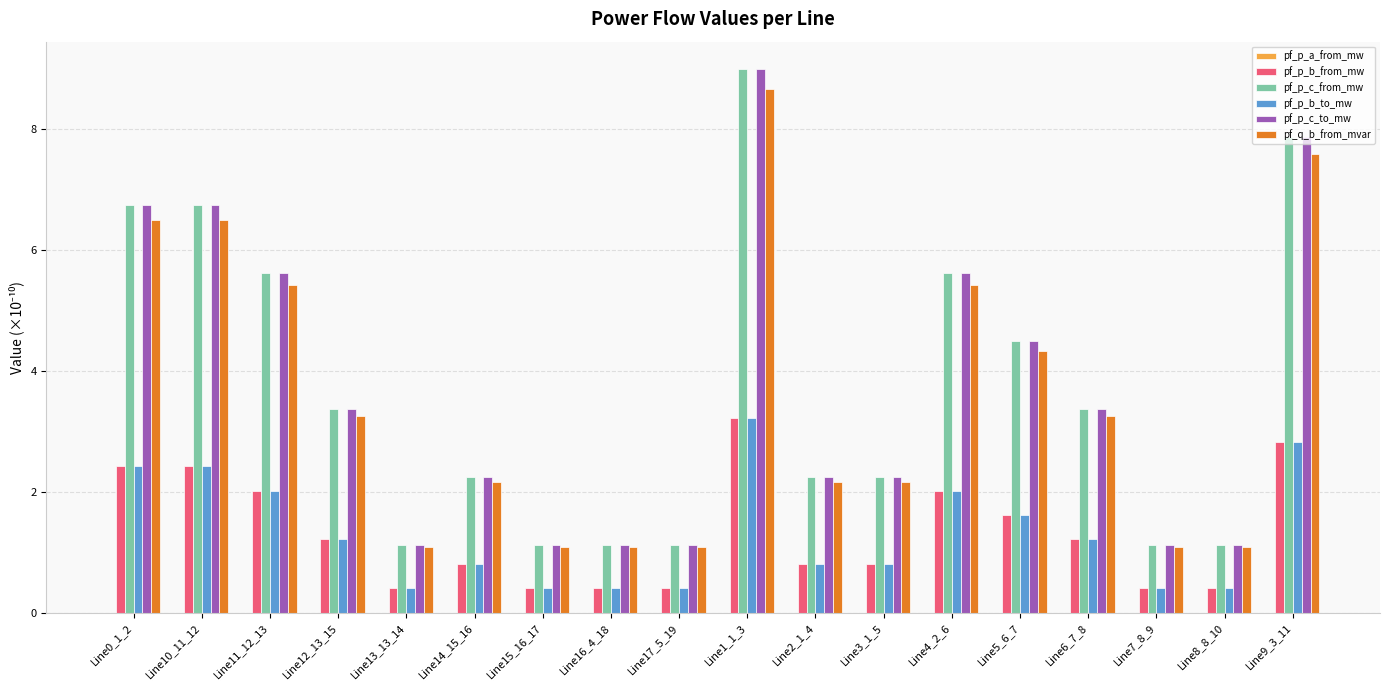

Where is pf_q_b_from_mvar nearest to the value 4?

Line5_6_7